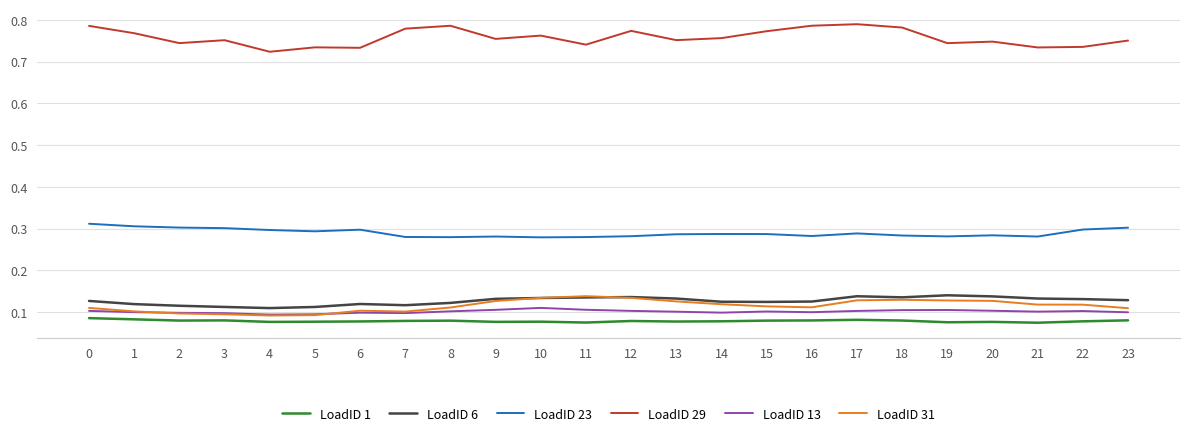

True or false: LoadID 13 and LoadID 1 cross at least once.

False